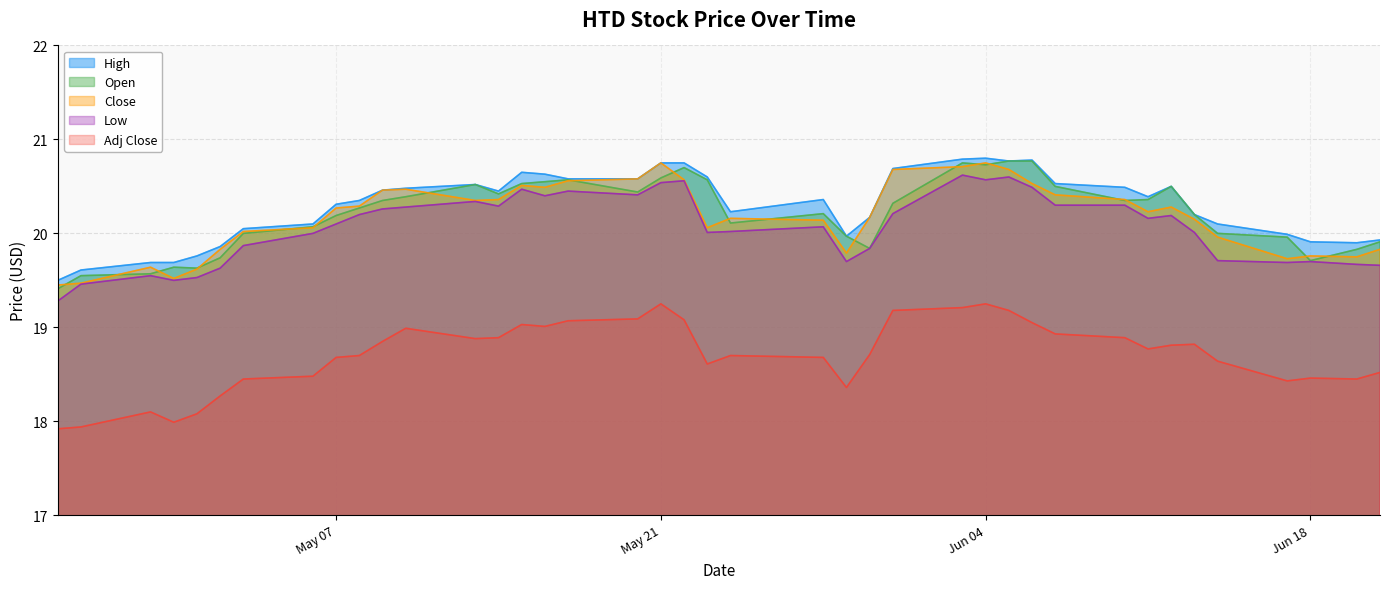

True or false: Adj Close has more than 2 points higher than both neighbors.

True